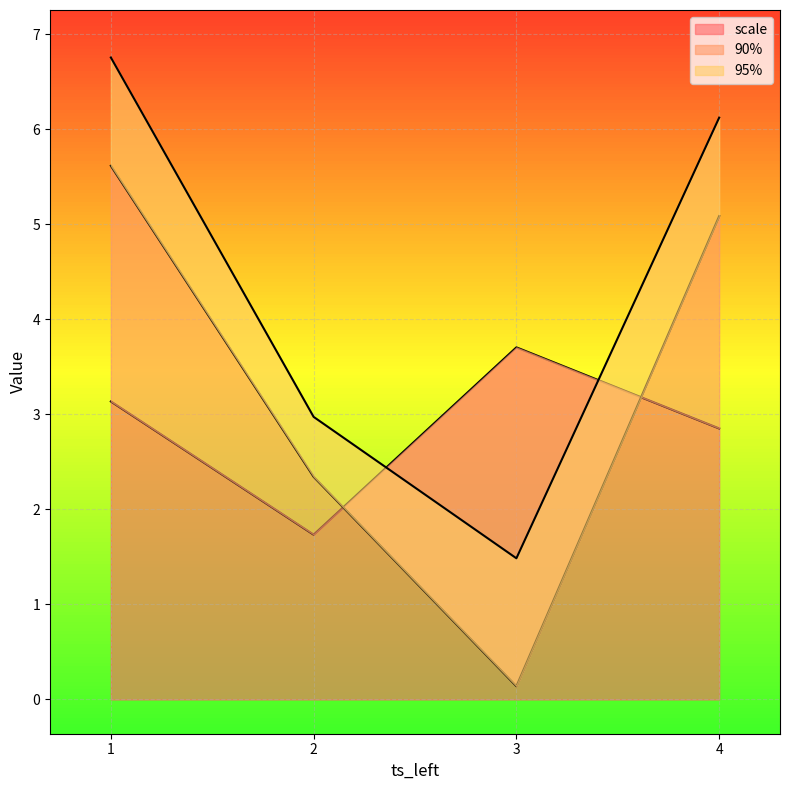

The scale series shows 6.0 at 3. True or false?

False